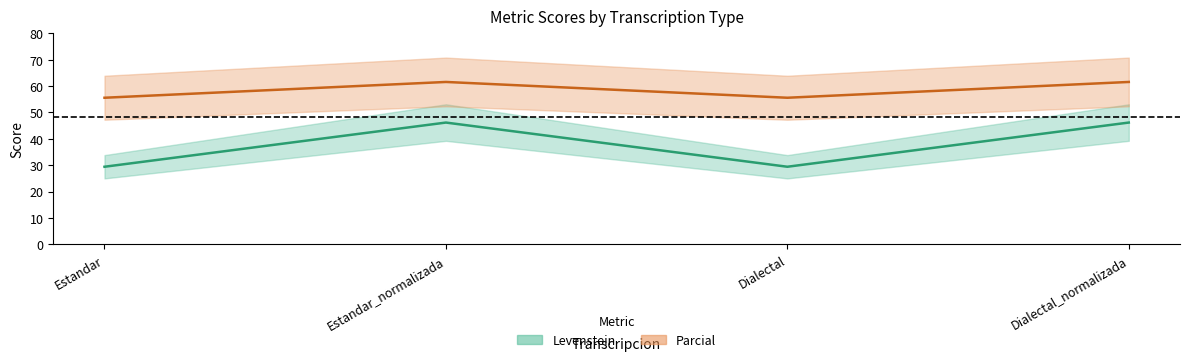

List the series in order of their overall mean, lowest first.

Levenstein, Parcial